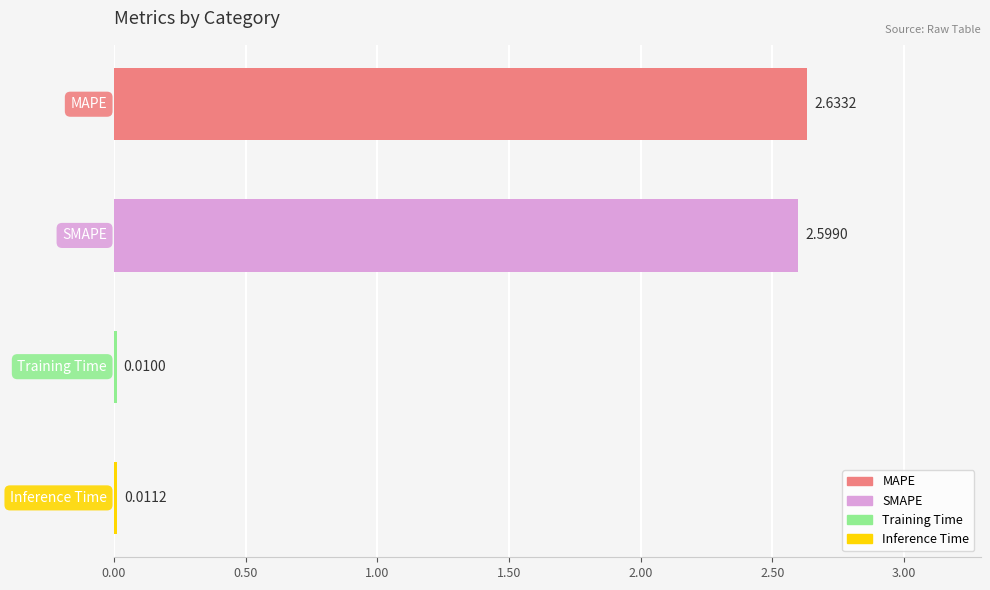

Is it true that the value at Inference Time is 0.0?

True